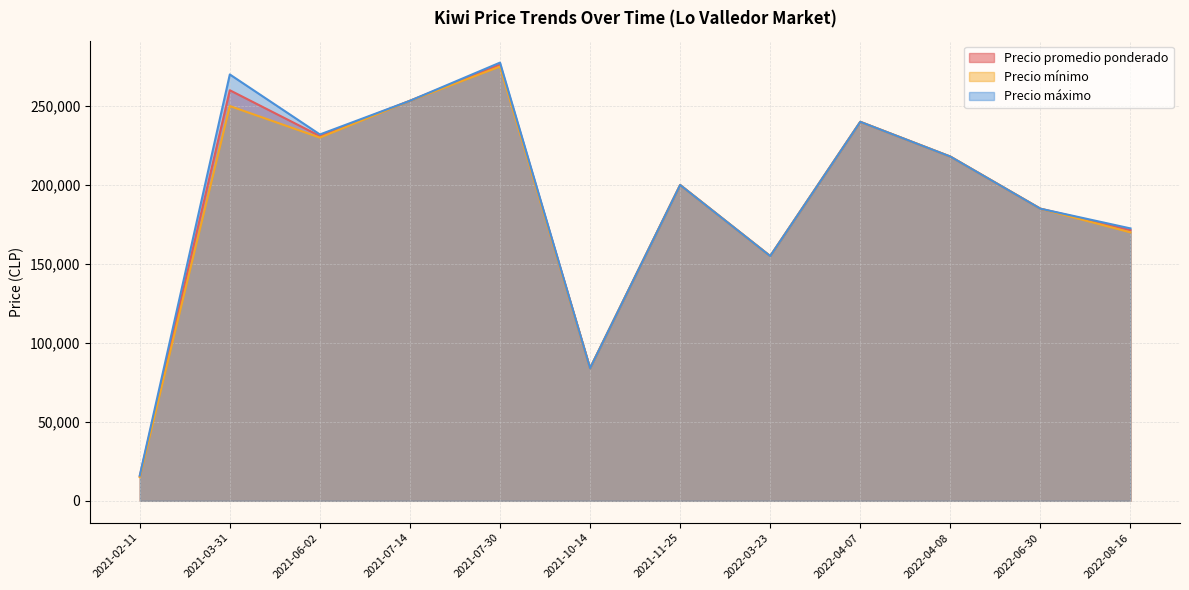

What is the difference between the second highest and second lowest values in the Precio promedio ponderado series?

176000